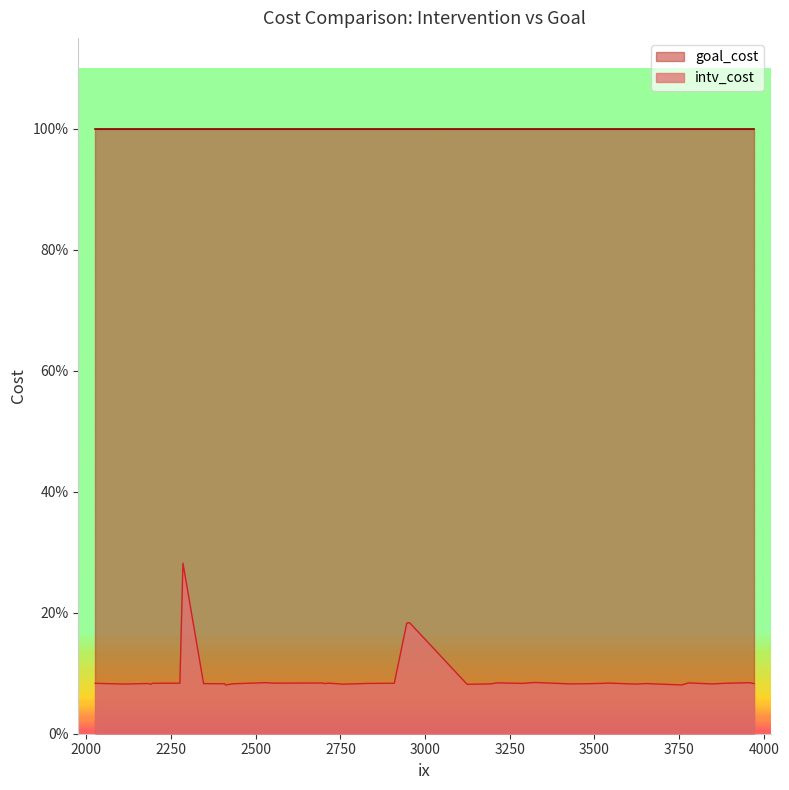

Rank the categories by goal_cost value from highest to lowest.

3192, 2530, 2113, 2551, 2346, 3478, 2285, 3249, 3898, 3622, 2181, 3288, 2718, 2276, 3426, 2702, 2411, 2699, 2828, 2432, 2759, 3758, 3971, 2408, 3124, 2195, 2946, 2954, 2026, 3958, 3214, 3651, 2825, 2191, 2909, 3846, 3537, 3323, 3778, 3533